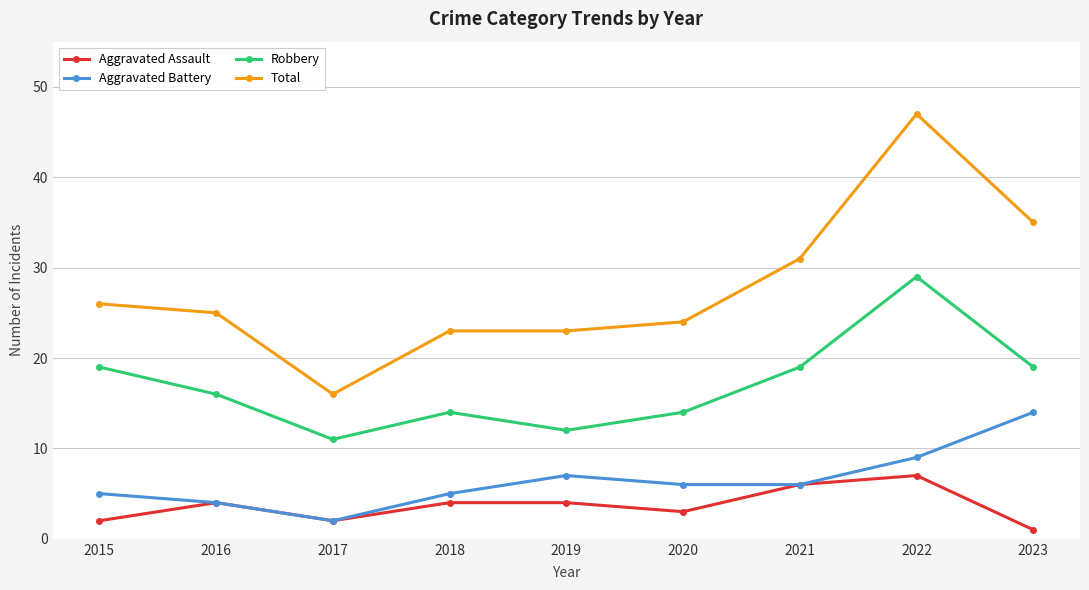

True or false: Aggravated Battery has a value of 6 at 2020.

True